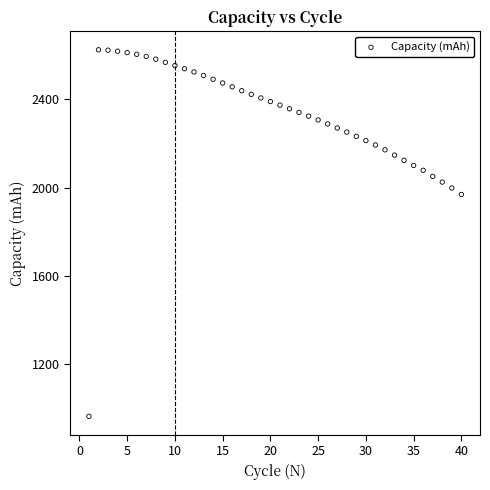

What is the range of Y values (max minus min)?

1661.7